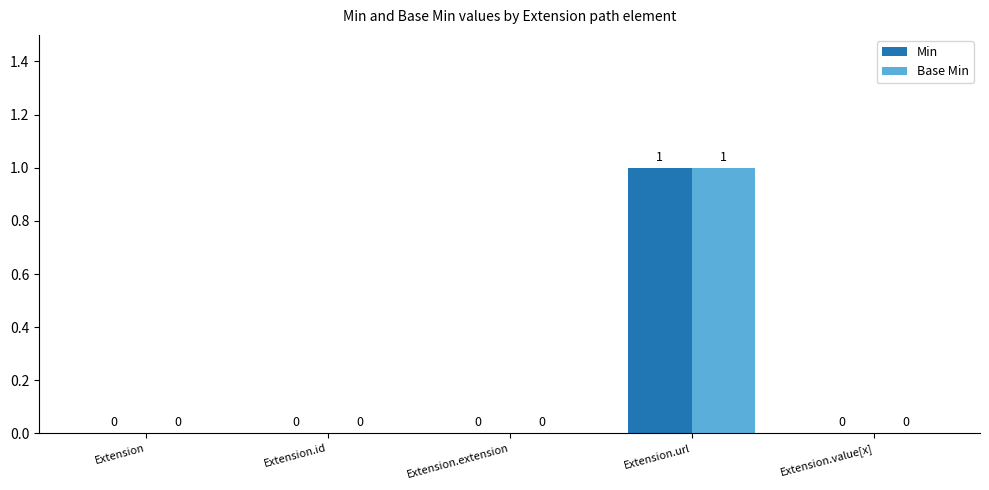

How many data points in Min are above 0?

1